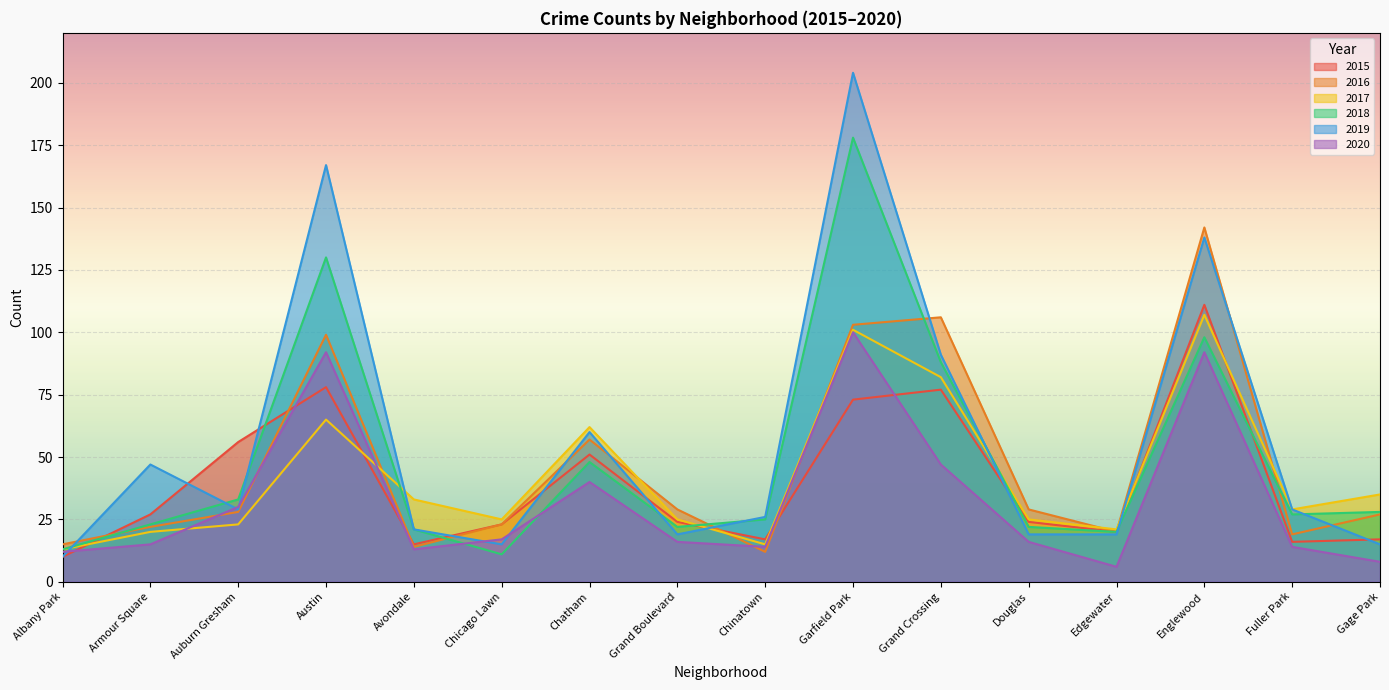

What is the sum of the 2016 values at Albany Park and Auburn Gresham?

43